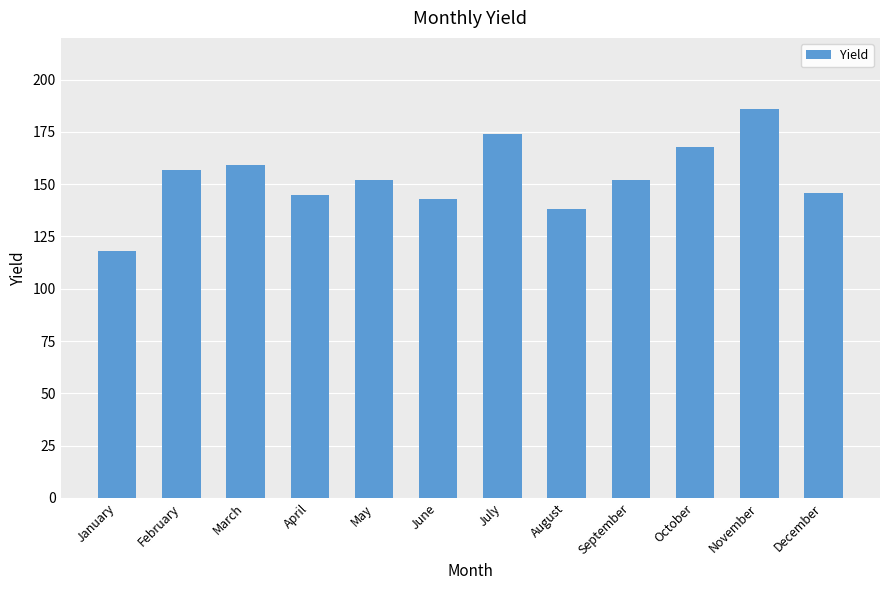

Reading left to right, list all the values displayed in this chart.

January=118	February=157	March=159	April=145	May=152	June=143	July=174	August=138	September=152	October=168	November=186	December=146